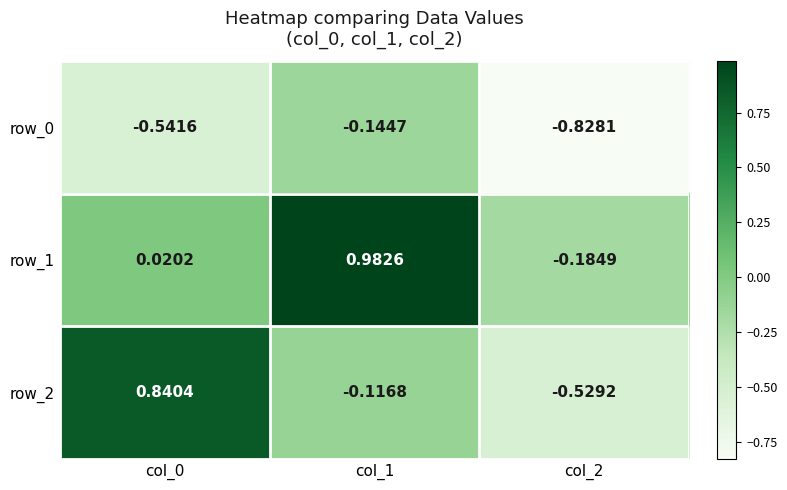

How many values in row_2 are above zero?

1